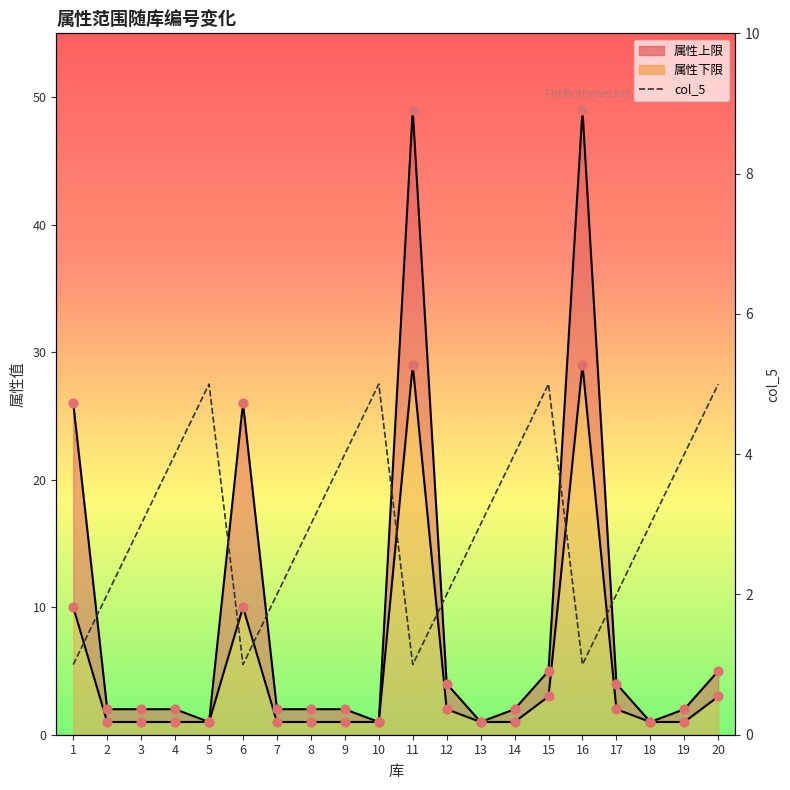

Which series has the widest spread of Y values?

属性上限